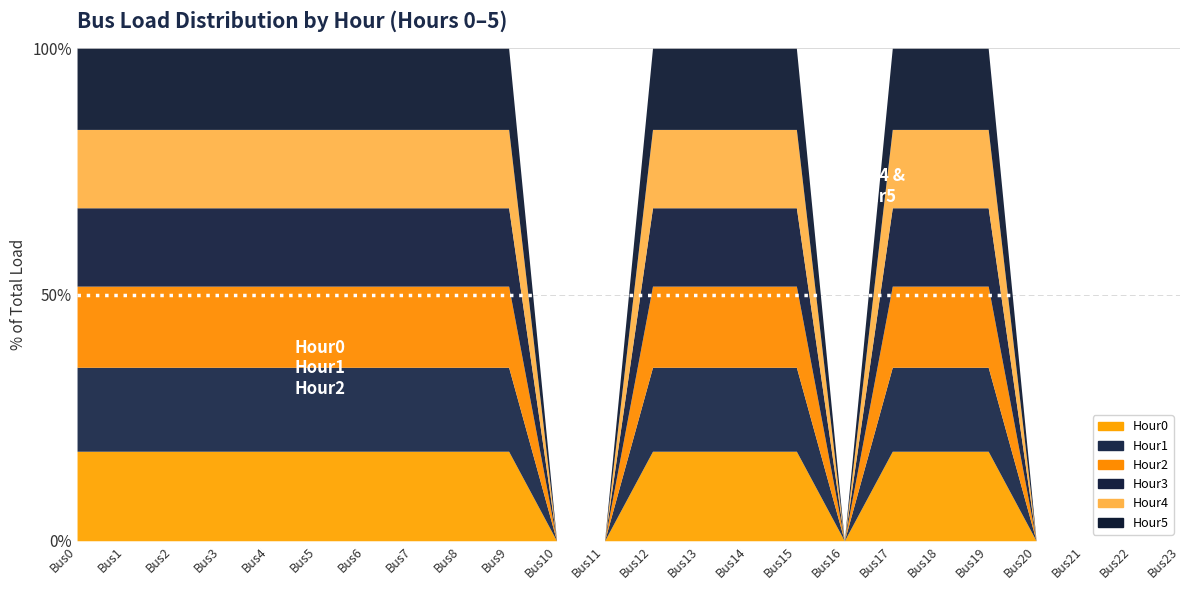

True or false: Hour5 and Hour4 cross at least once.

False